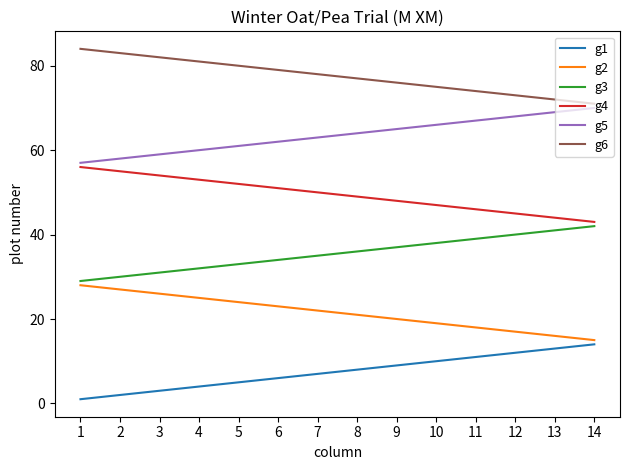

What is the spread (max minus min) of values at 10?

65